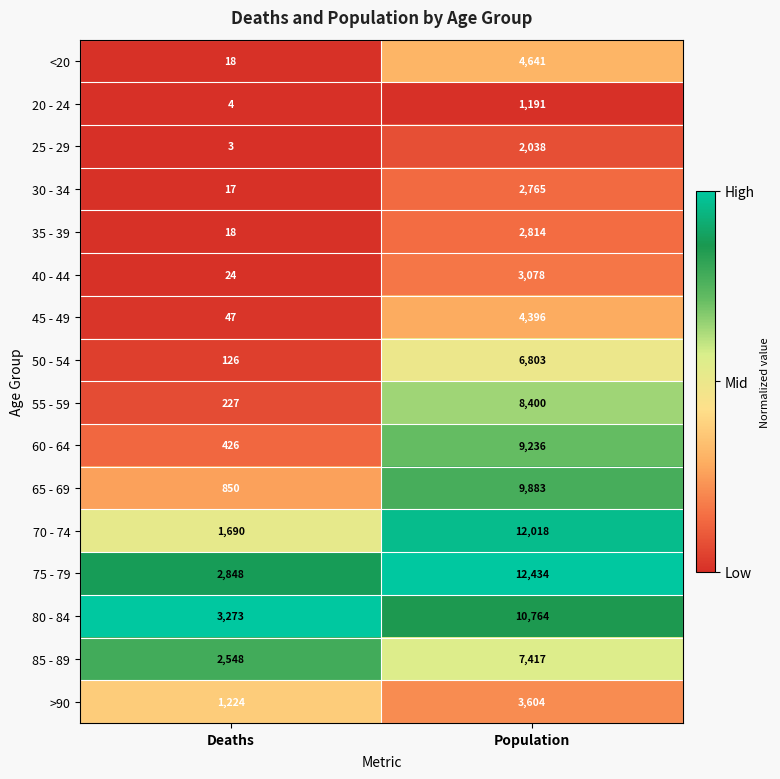

The 85 - 89 series shows 1350 at Deaths. True or false?

False